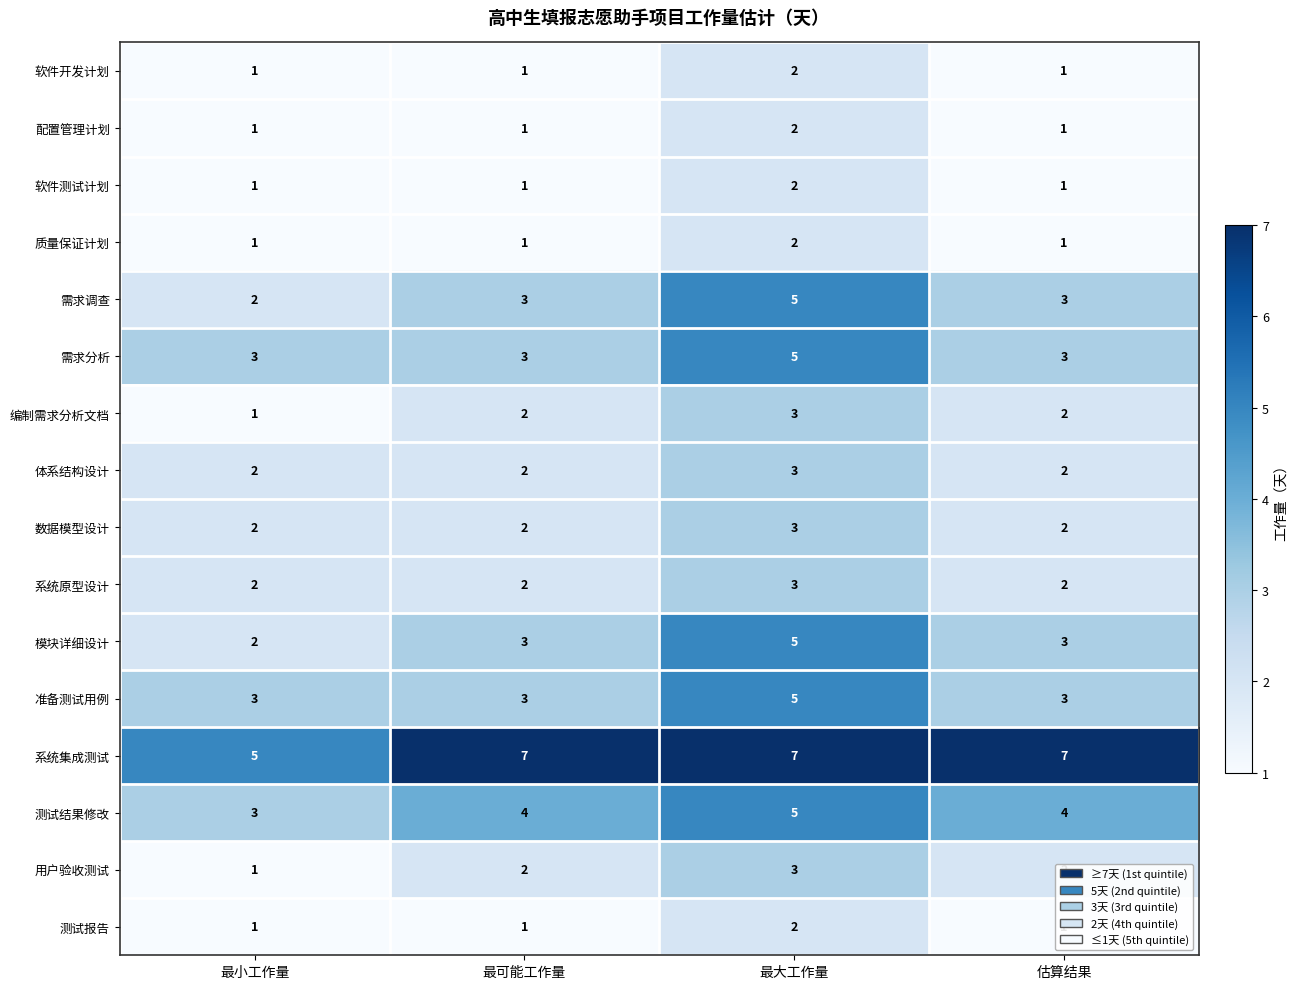

Between 最小工作量 and 估算结果, which series saw the biggest shift?

系统集成测试